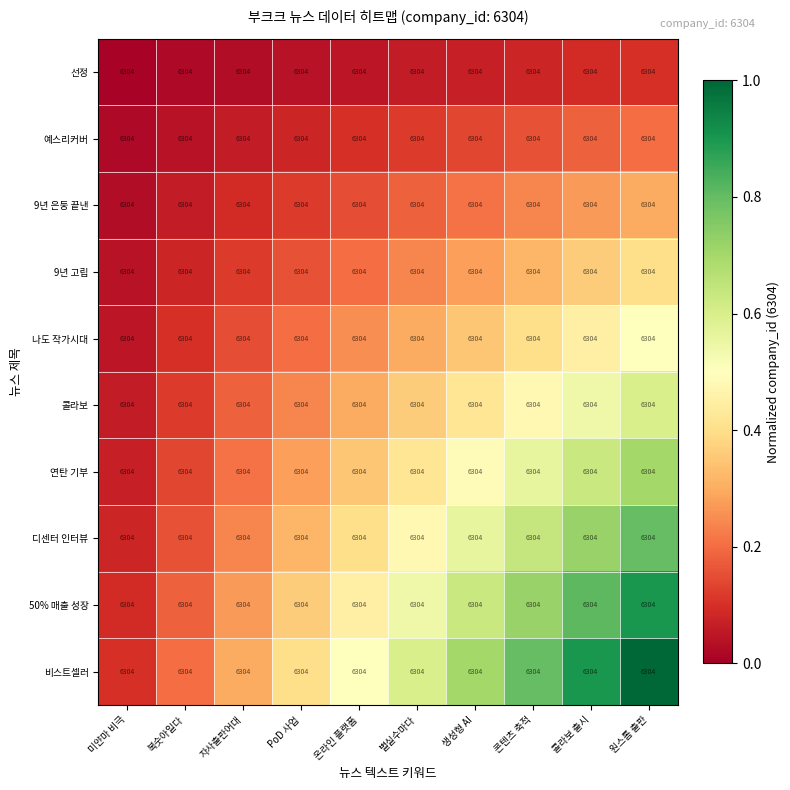

Rank the series at 원스톱 출판 from lowest to highest value.

선정, 예스리커버, 9년 은둥 끝낸, 9년 고립, 나도 작가시대, 콜라보, 연탄 기부, 디센터 인터뷰, 50% 매출 성장, 비스트셀러